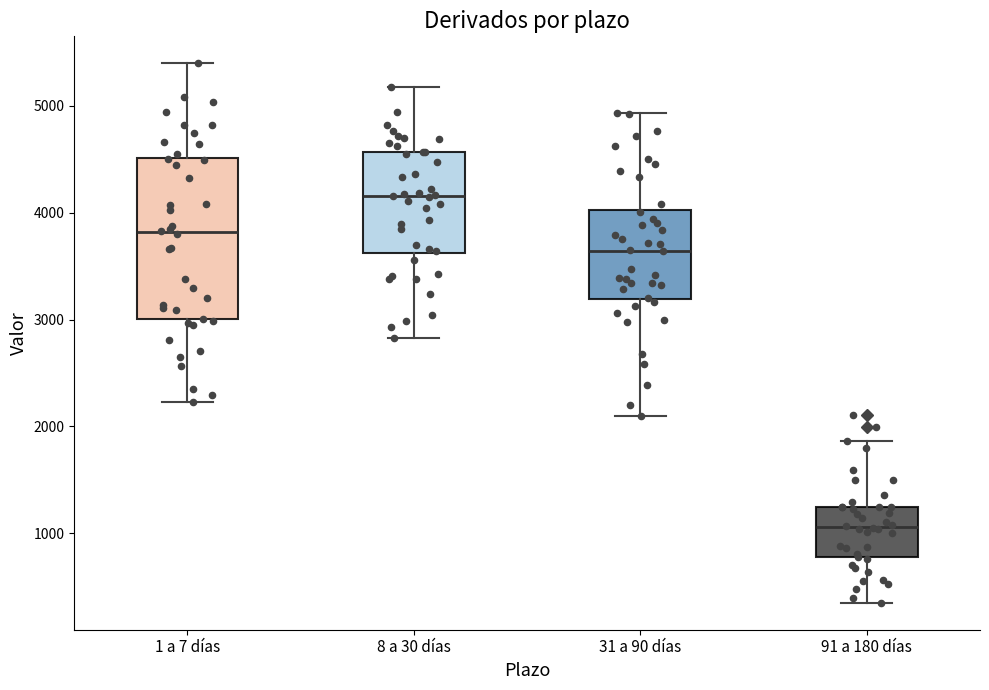

Reading left to right, read every box against the y-axis: the position of its median line, the range the box covers, and the ends of its whiskers. The values are not printed on the chart, so give them approximately, as read against the axis.

1 a 7 días: median 3800, box 3000 to 4500, whiskers 2200 to 5400
8 a 30 días: median 4200, box 3600 to 4600, whiskers 2800 to 5200
31 a 90 días: median 3600, box 3200 to 4000, whiskers 2100 to 4900
91 a 180 días: median 1100, box 800 to 1200, whiskers 300 to 1900